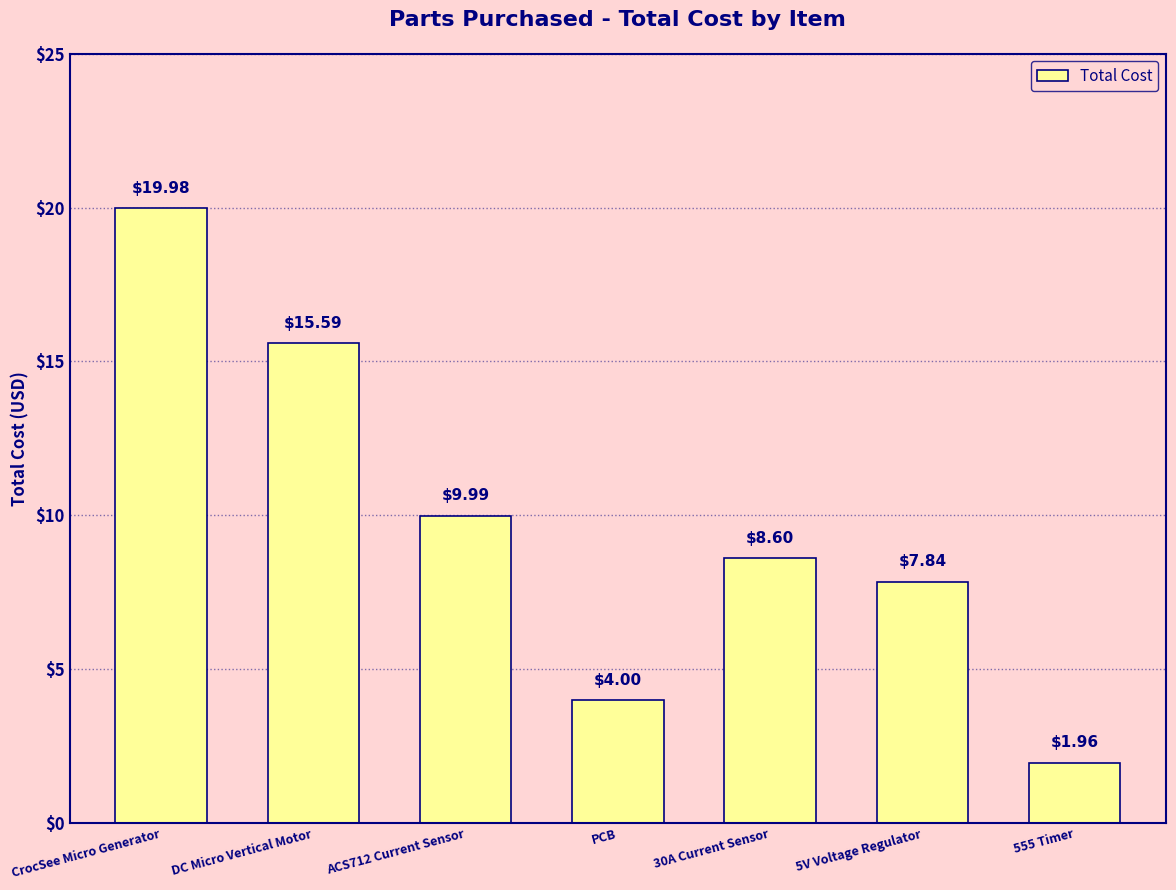

What is the approximate value at CrocSee Micro Generator?

20.0